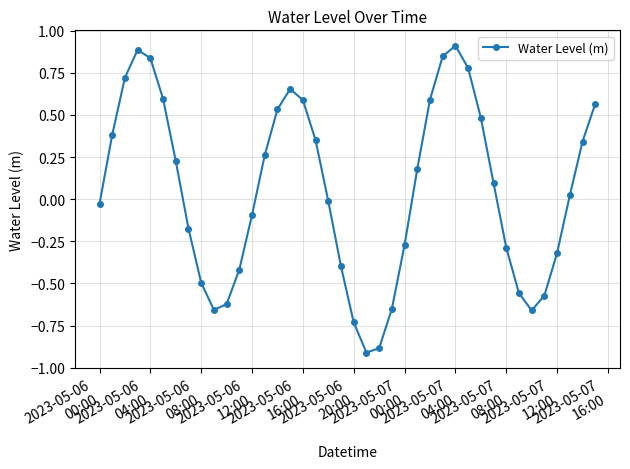

How many lines are shown in the chart?

1